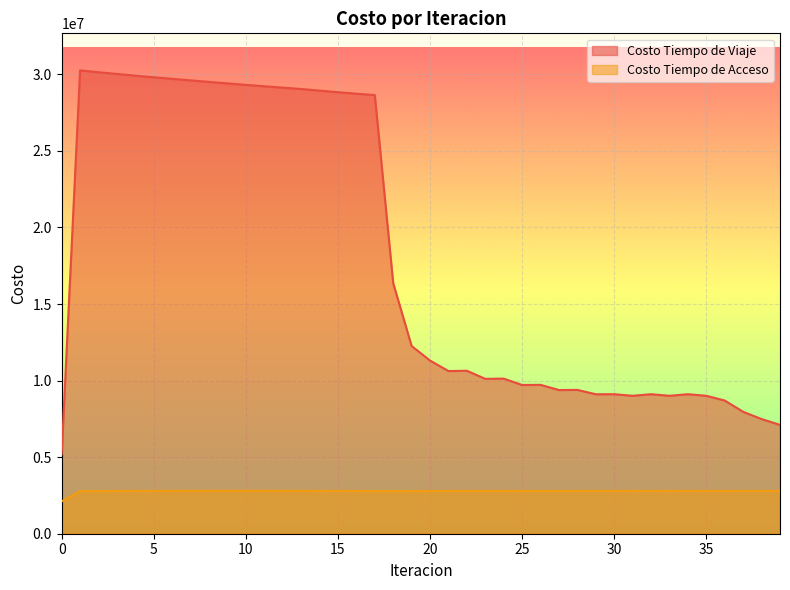

How many interior local peaks does the Costo Tiempo de Viaje series have?

8